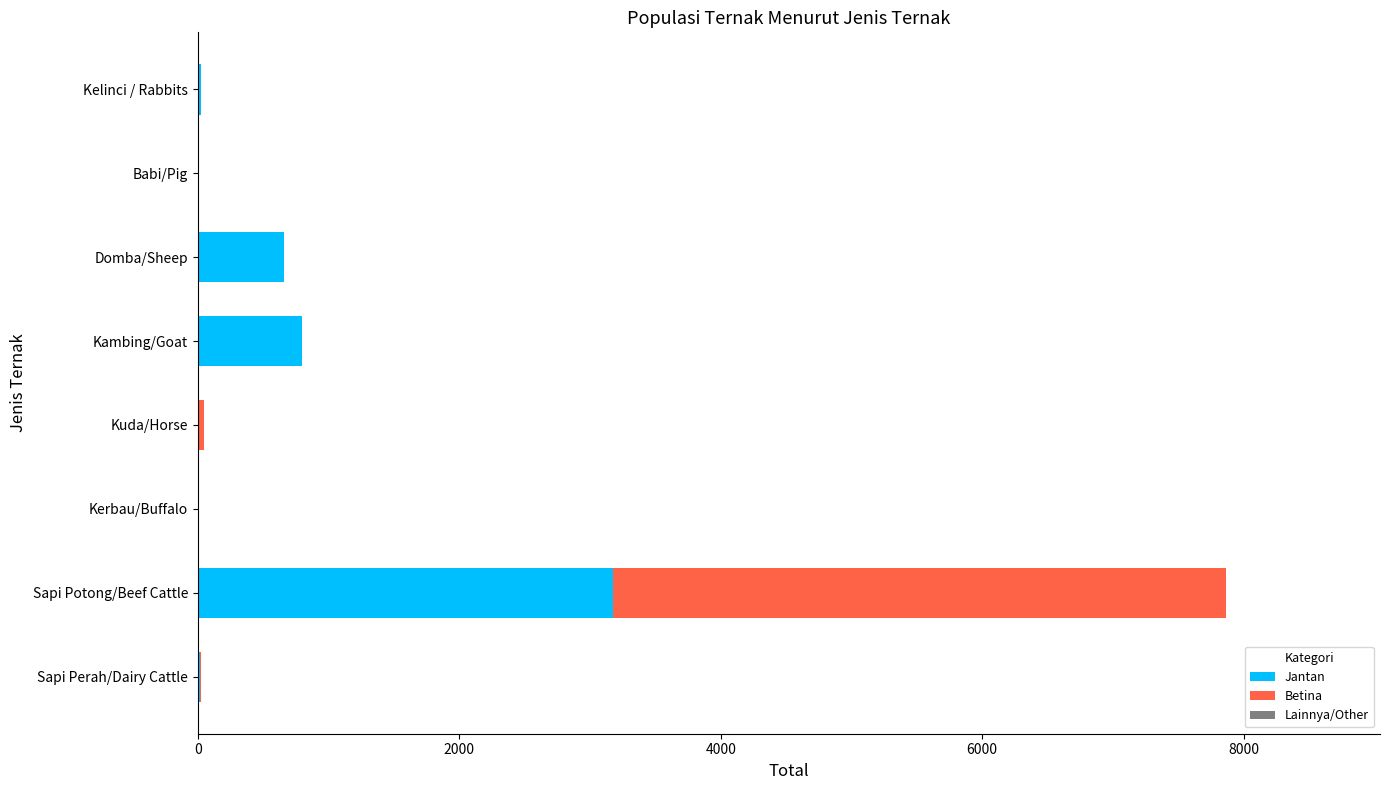

Which category has the highest value in the Jantan series?

Sapi Potong/Beef Cattle